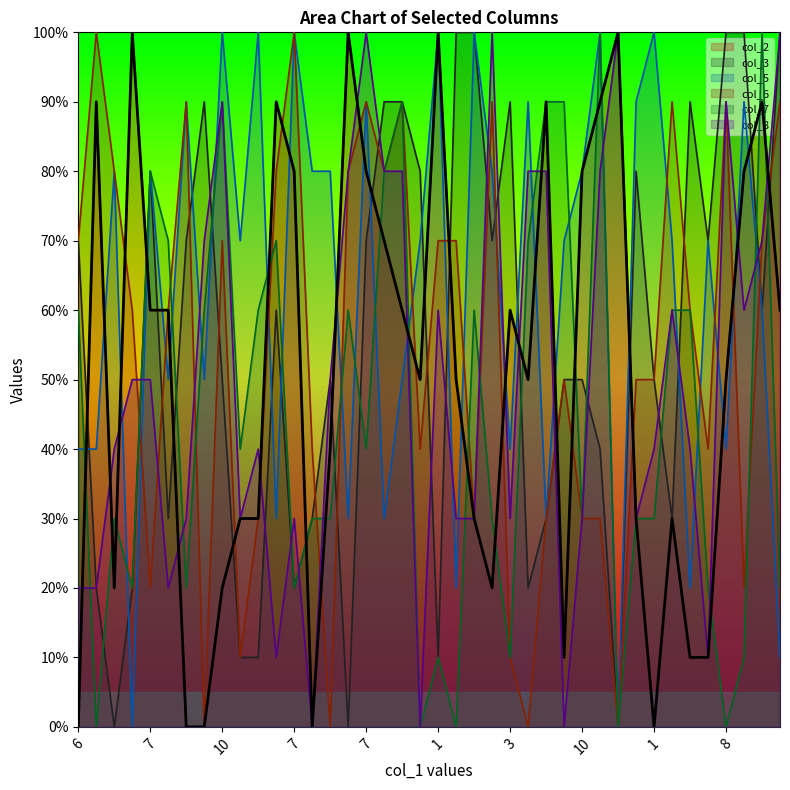

Reading left to right, extract all data points from this chart.

col_2: 0	9	2	10	6	6	0	0	2	3	3	9	8	0	4	10	8	7	6	5	10	5	3	2	6	5	9	1	8	9	10	3	0	3	1	1	5	8	9	6
col_3: 7	2	0	2	8	3	7	9	5	1	1	6	2	3	5	0	7	9	9	8	1	10	10	7	9	2	3	5	5	4	0	8	5	3	9	7	10	10	6	10
col_5: 4	4	8	0	8	5	9	5	10	7	10	3	10	8	8	3	9	3	5	7	10	2	10	8	4	9	3	7	8	10	0	9	10	7	2	7	4	9	6	1
col_6: 7	10	8	6	2	6	9	0	7	1	3	8	10	4	0	8	9	8	9	4	7	7	3	9	1	0	3	5	3	3	0	5	5	9	6	4	9	2	7	9
col_7: 6	0	3	2	8	7	2	6	9	4	6	7	2	3	3	6	4	8	9	0	1	0	6	3	1	7	9	9	3	10	0	3	3	6	6	2	0	1	10	2
col_8: 2	2	4	5	5	2	3	7	9	3	4	1	3	0	5	8	10	8	8	0	6	3	3	10	3	8	8	0	3	8	10	3	4	6	4	1	9	6	7	10